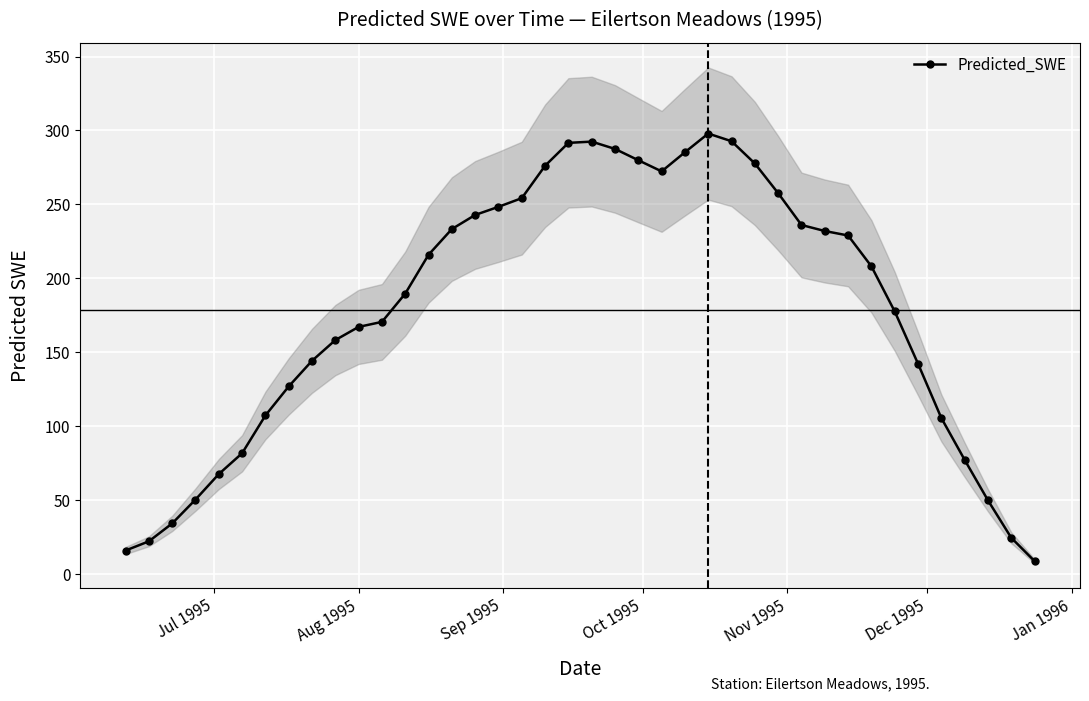

True or false: Predicted_SWE has more than 0 interior local peaks.

True